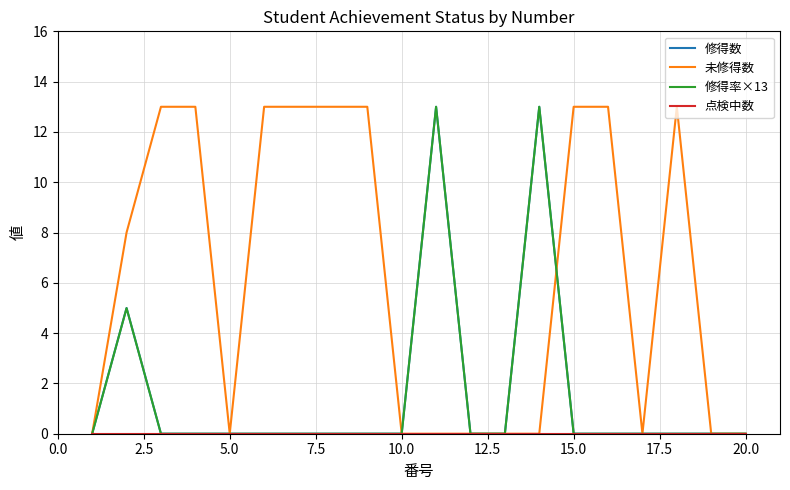

What is the difference between the maximum and minimum values in the 修得率×13 series?

13.0